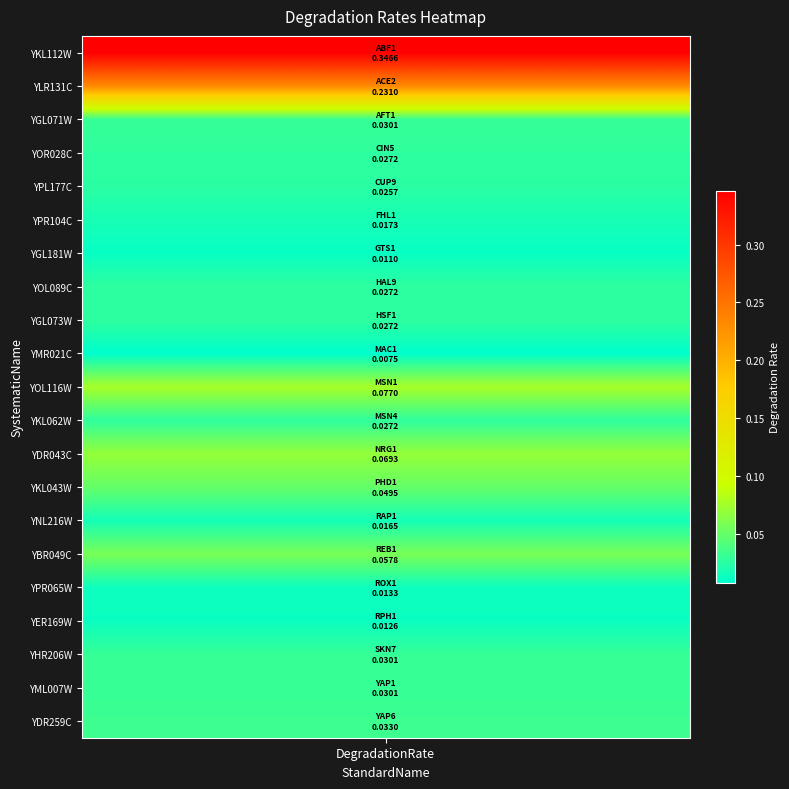

Which category has the lowest value across all series?

MAC1